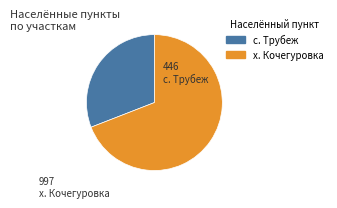

Rank the categories by value from lowest to highest.

с. Трубеж, х. Кочегуровка